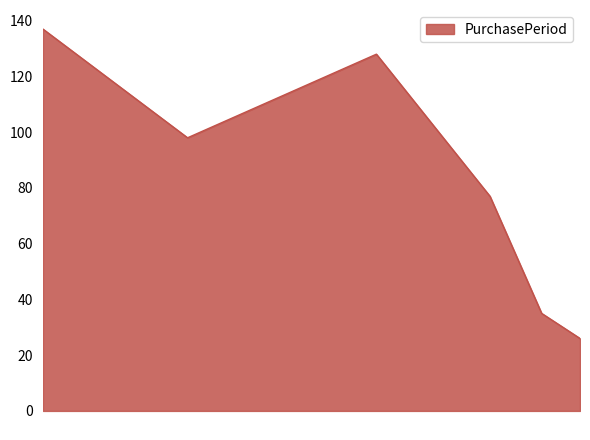

What is the sum of all values?

501